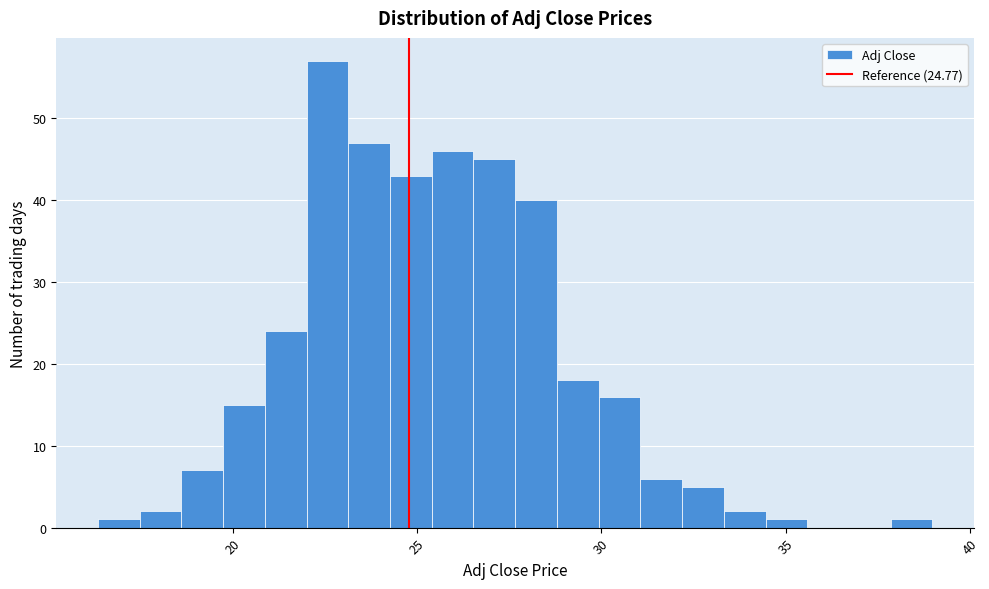

Read against the x-axis, roughly where is the centre of the tallest bar?

22.5